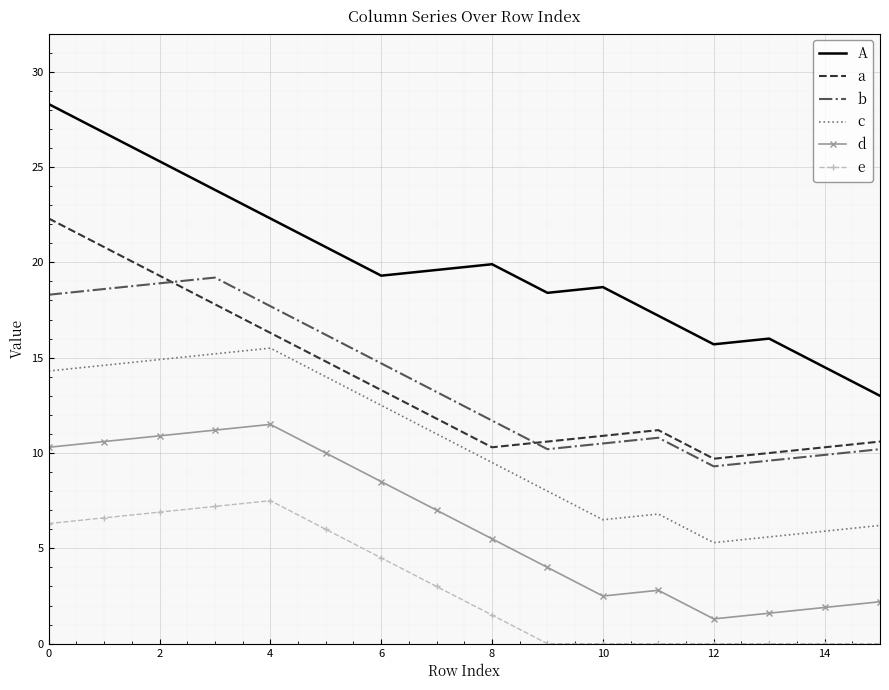

True or false: a and A cross at least once.

False